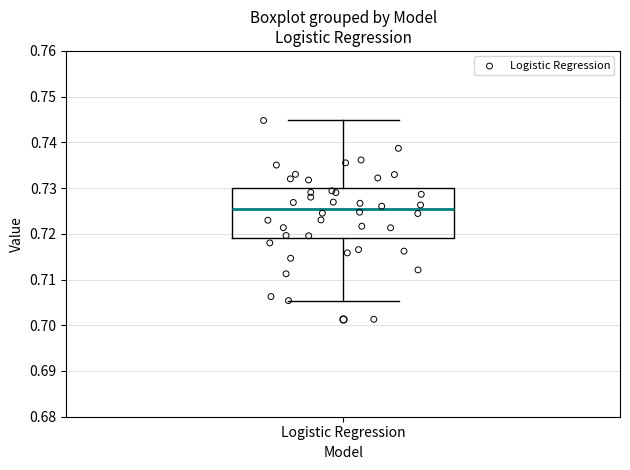

Where is the upper edge of the box for Logistic Regression on the y-axis? The values are not printed on the chart, so give them approximately, as read against the axis.

0.730